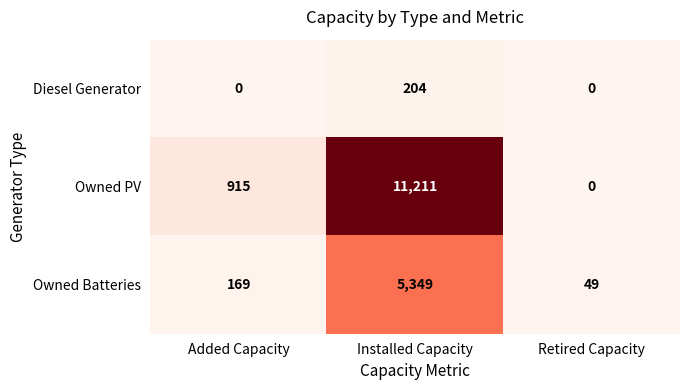

Count the number of data series in this chart.

3